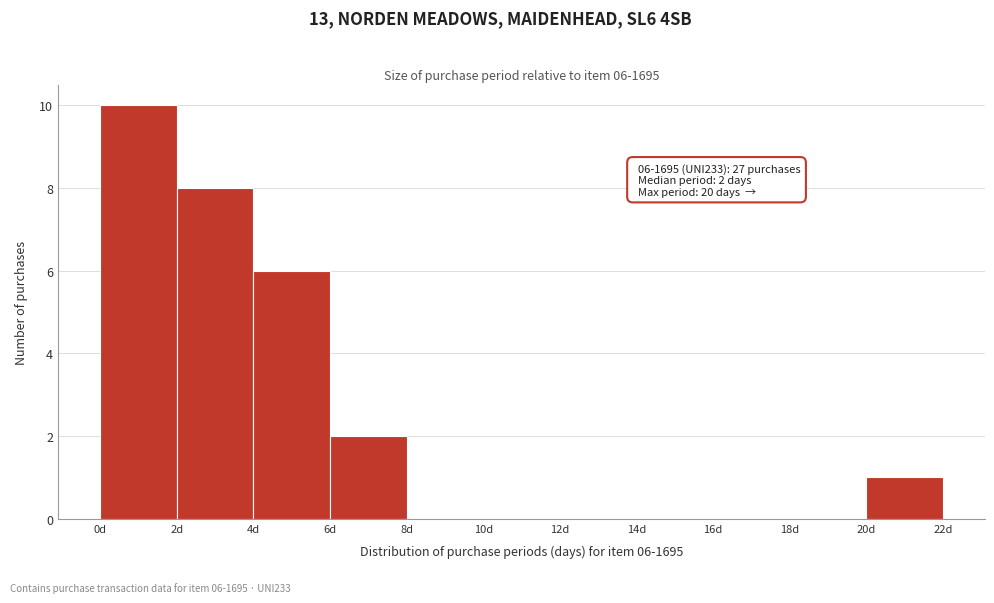

Over which range of the x-axis is the bar tallest?

0 to 2